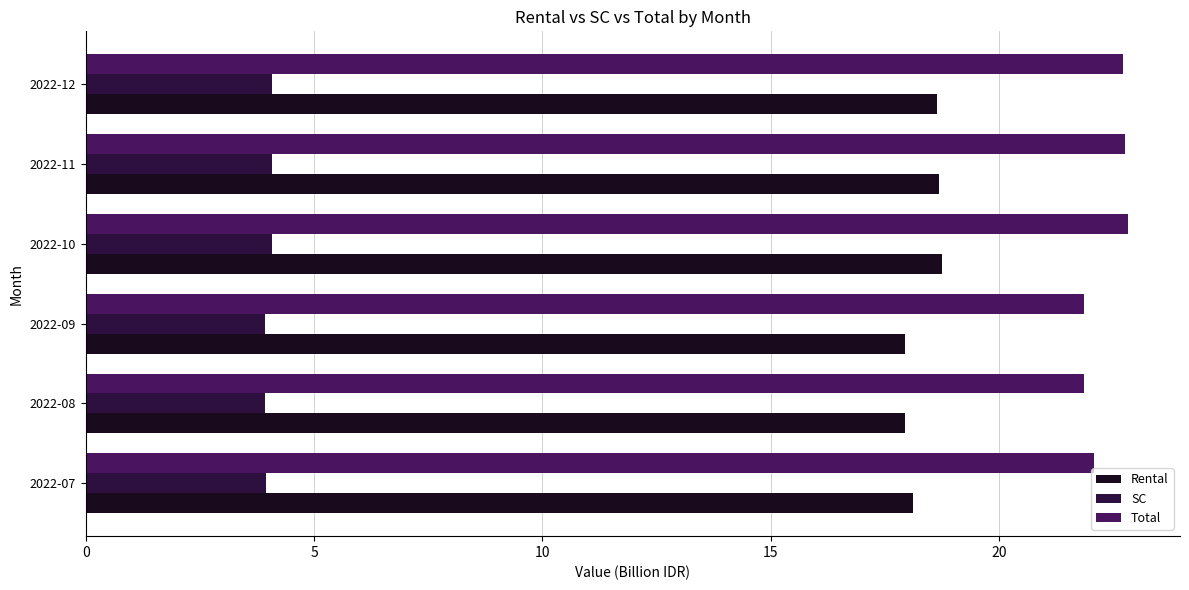

What is the value of the Total bar at the 1st from the left?

22.1